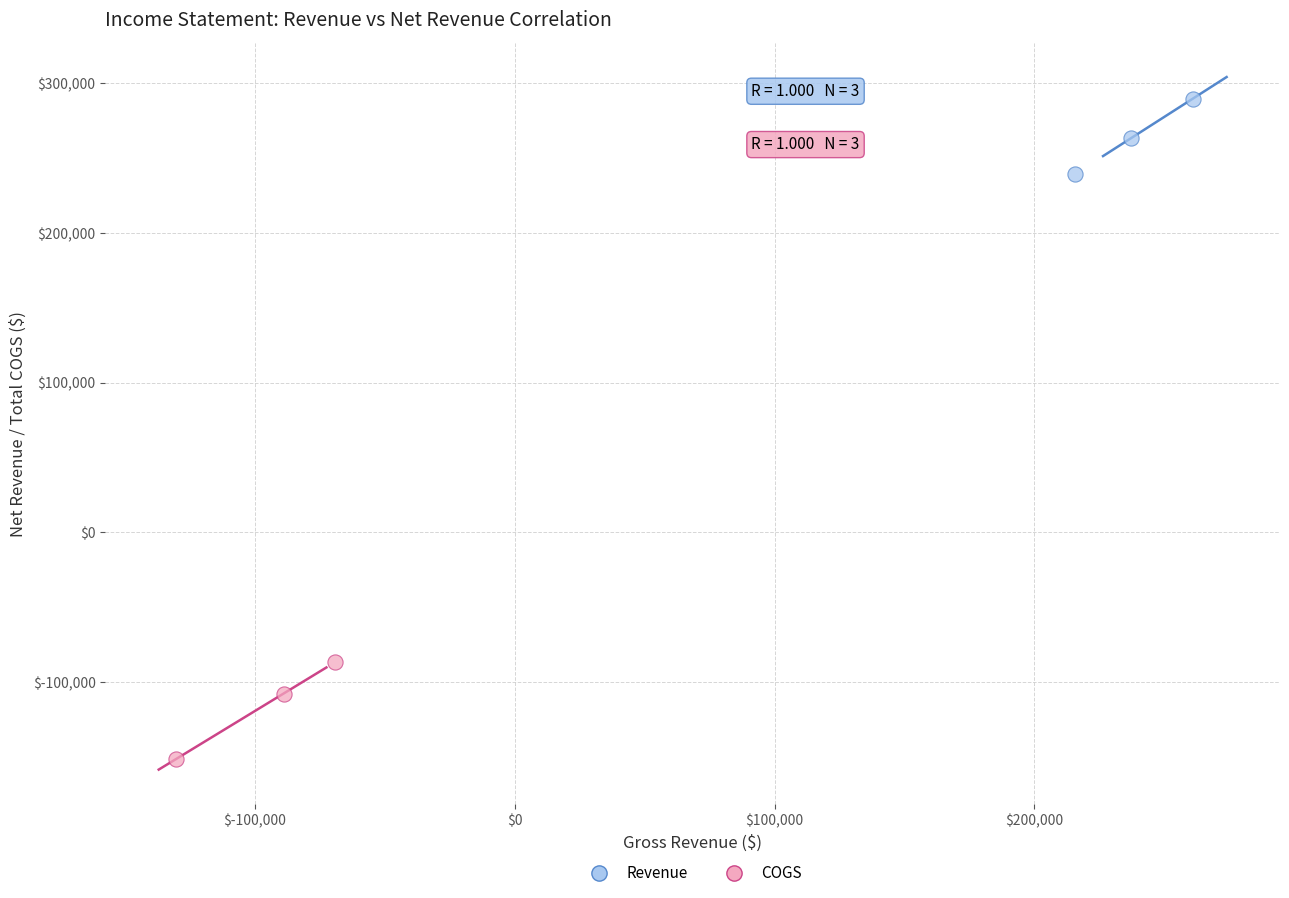

Which series has the largest Y range (max minus min)?

COGS